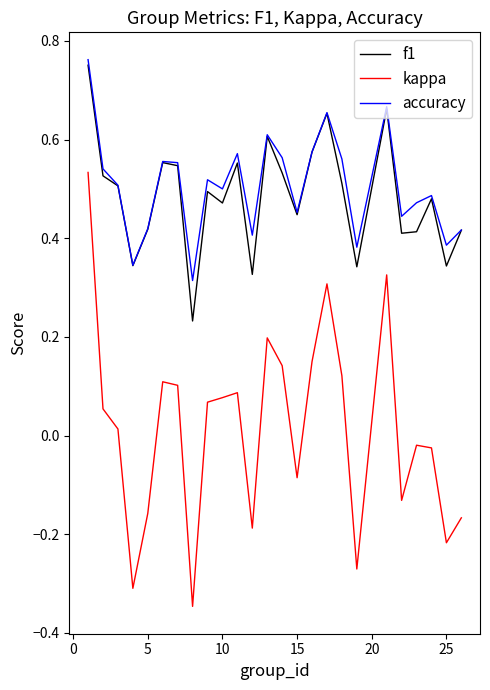

True or false: kappa and f1 intersect in this chart.

False